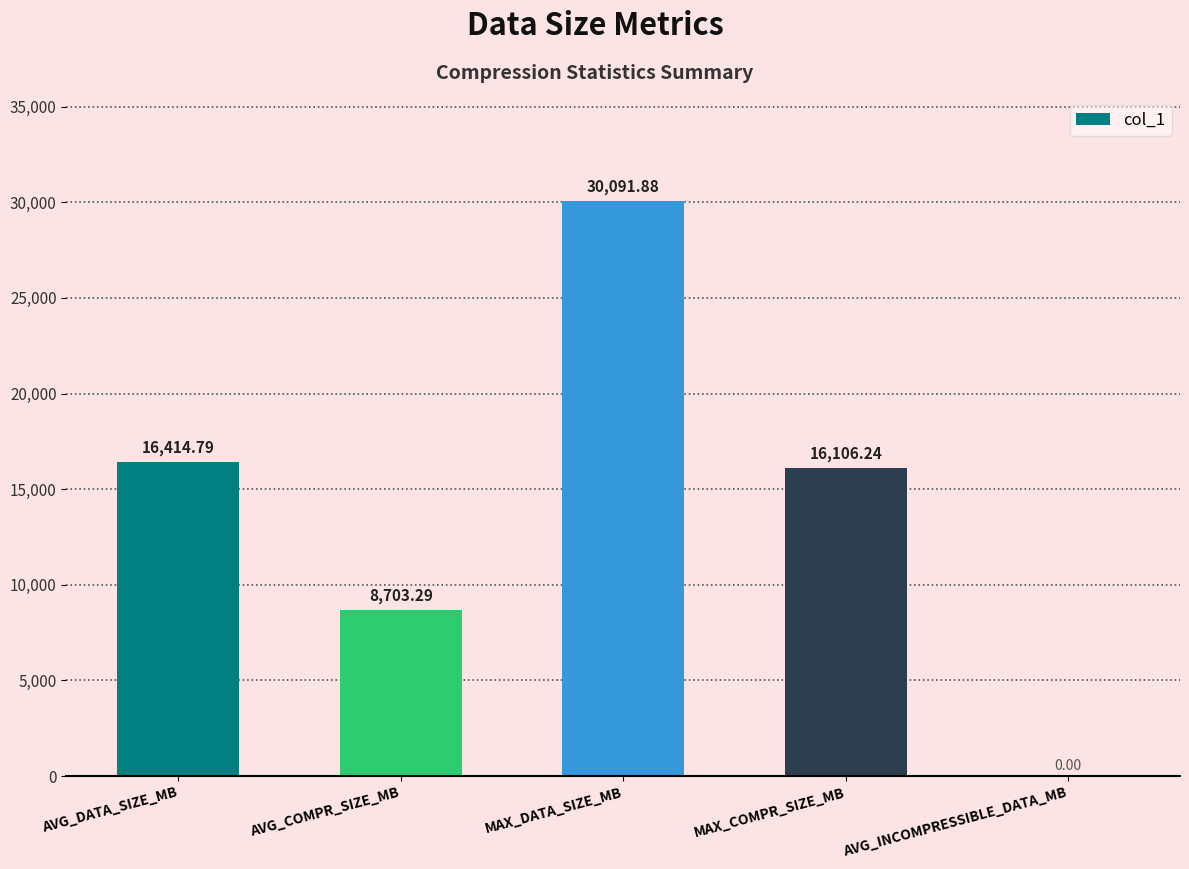

Reading left to right, list all the values displayed in this chart.

16414.8	8703.3	30091.9	16106.2	0.0